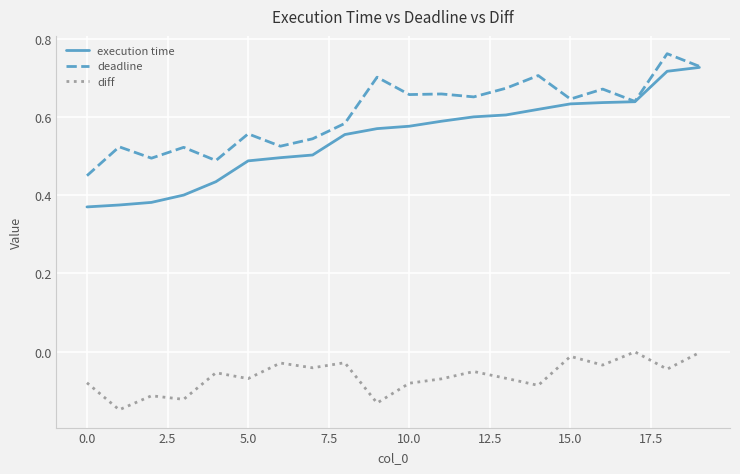

What are all the series names shown in the legend?

execution time, deadline, diff